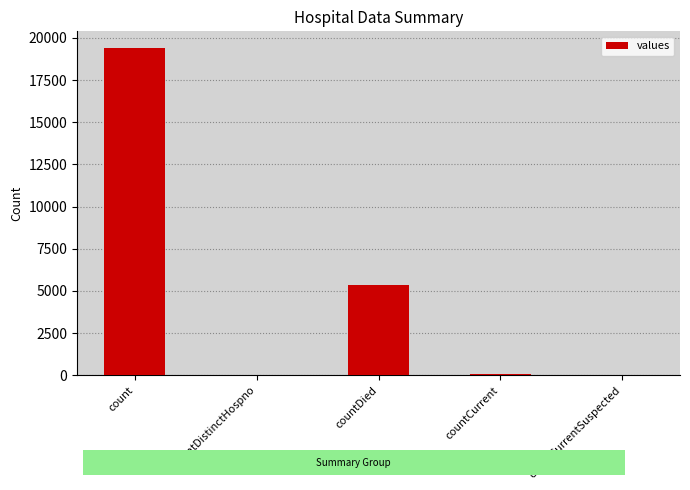

Where is the data nearest to the value 9710?

countDied